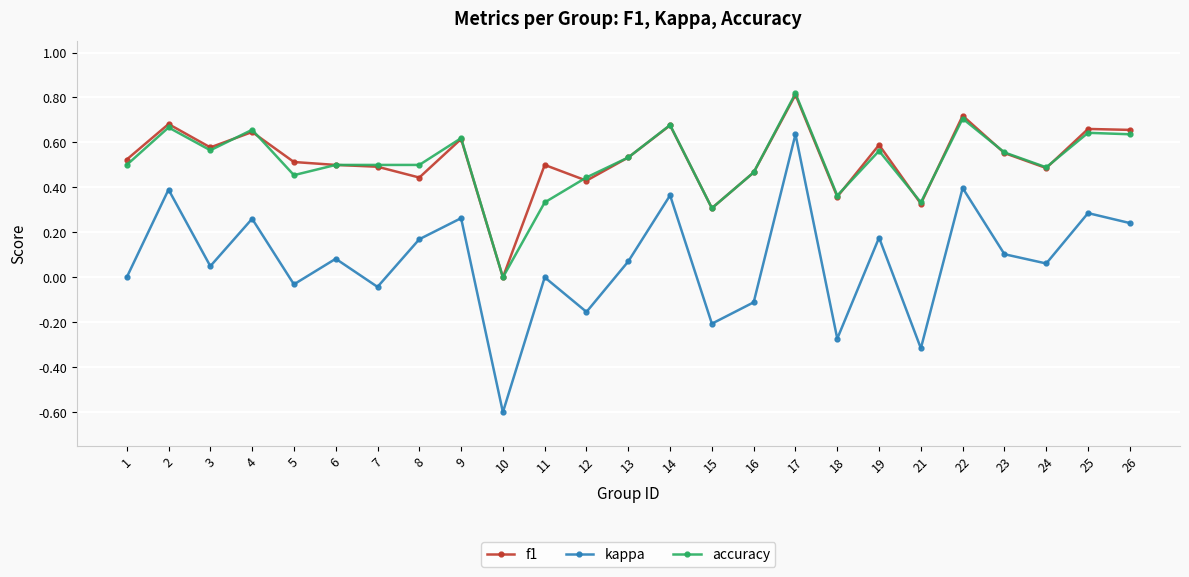

The value of accuracy at 17 is 0.8. True or false?

True